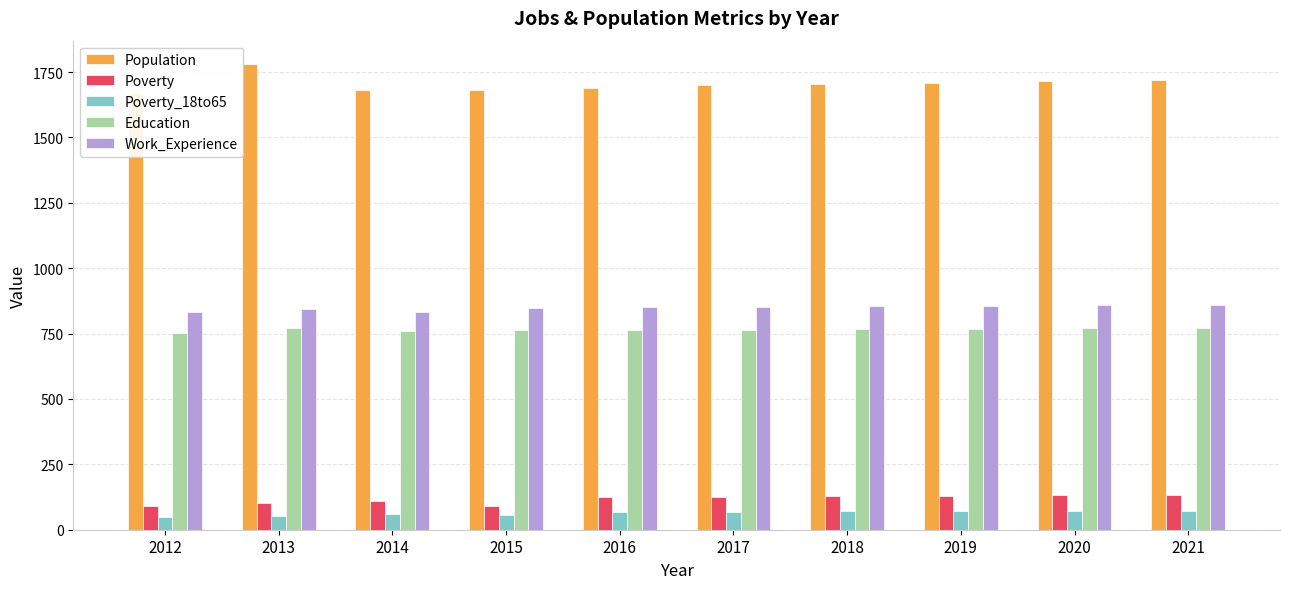

Is it true that Population equals 2559 at 2015?

False